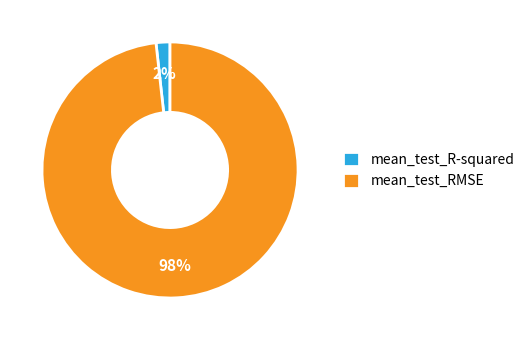

Which slice represents more than half of the pie?

mean_test_RMSE